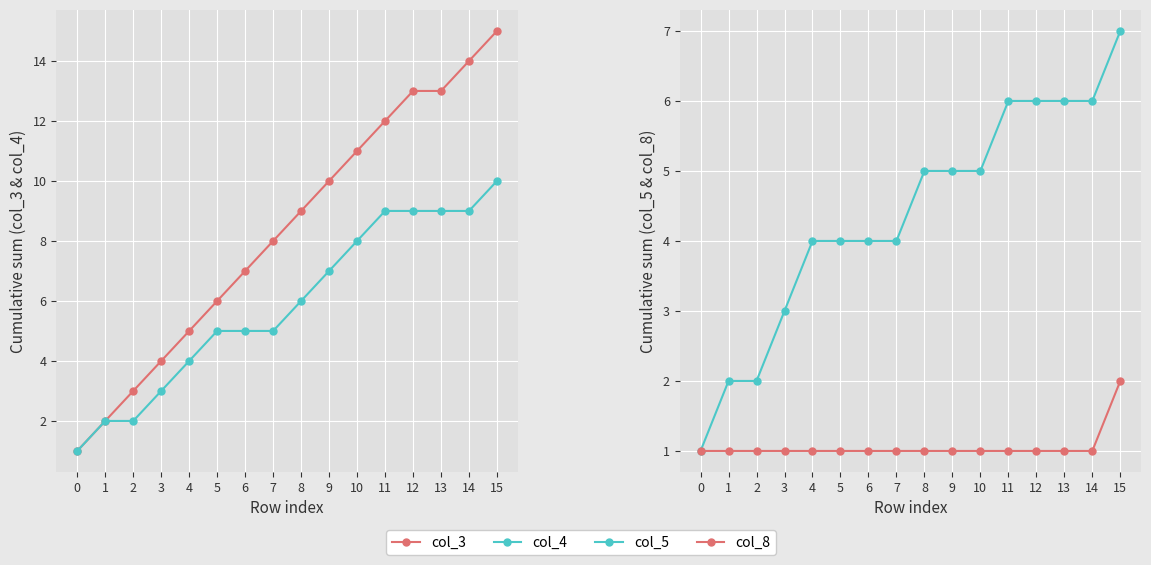

How many data points in col_5 are less than 5?

8